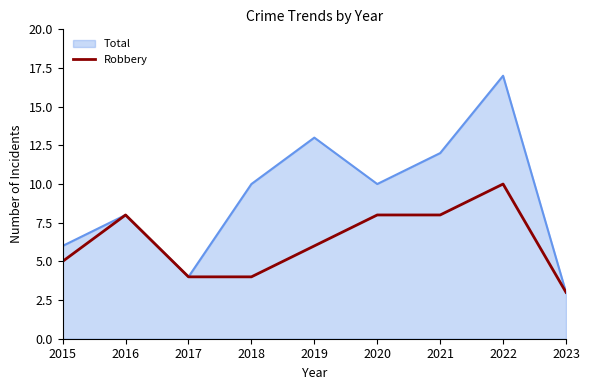

True or false: Total has a value of 10 at 2018.

True